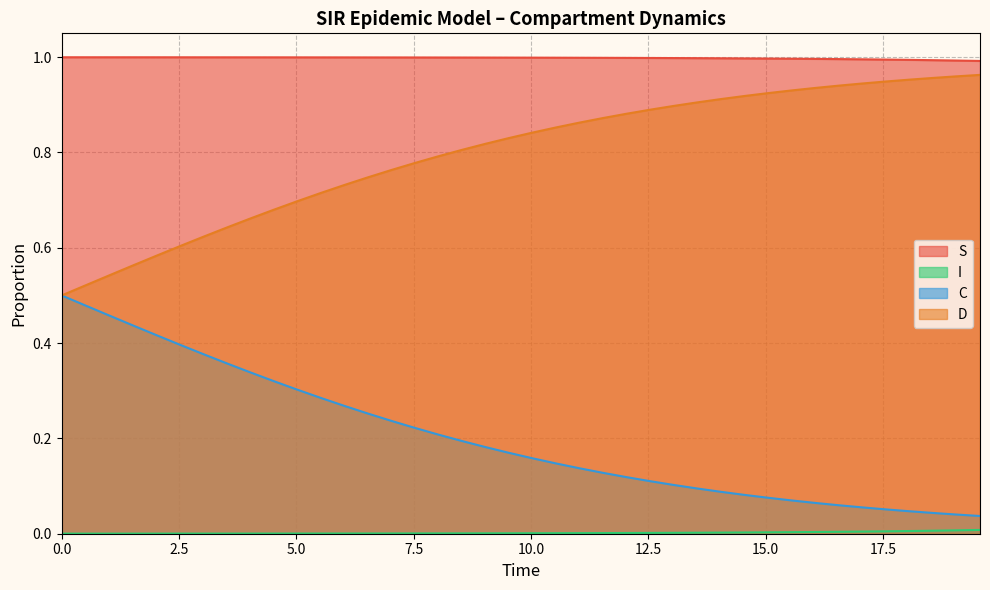

What is the value of the C point at the 4th from the left?

0.4